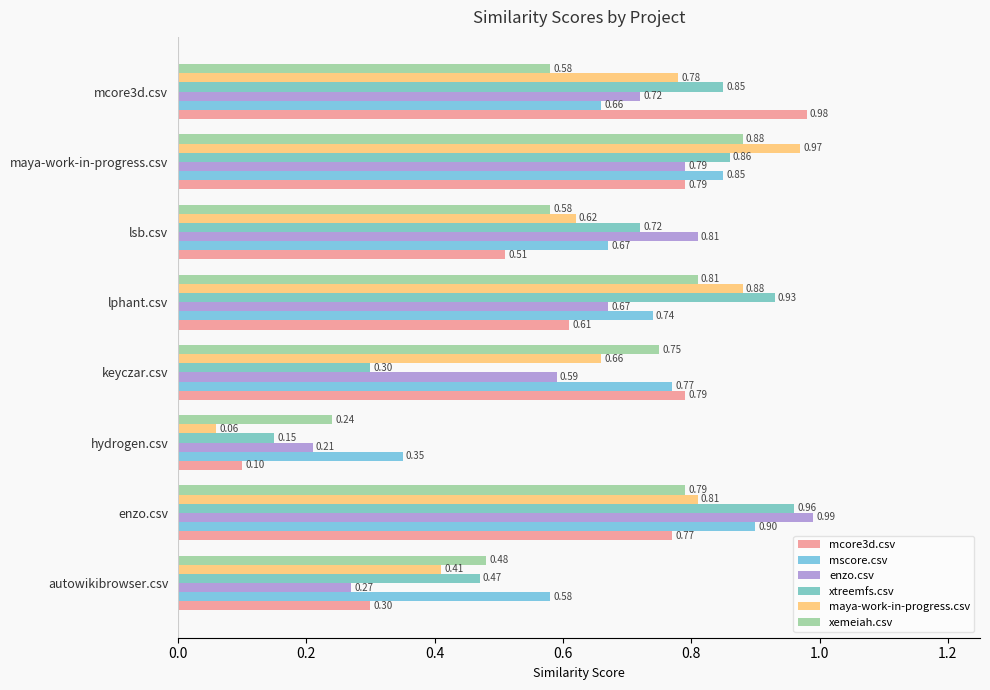

How many data points does each series have?

8